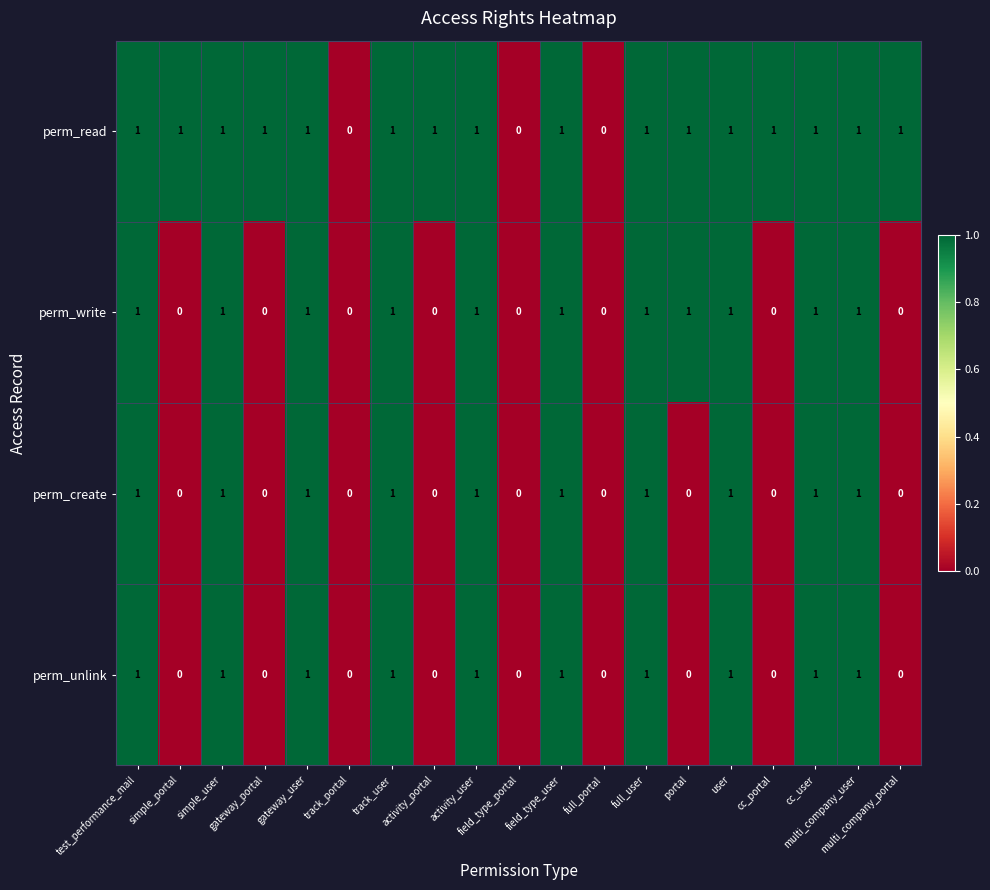

How many distinct data groups are displayed?

4